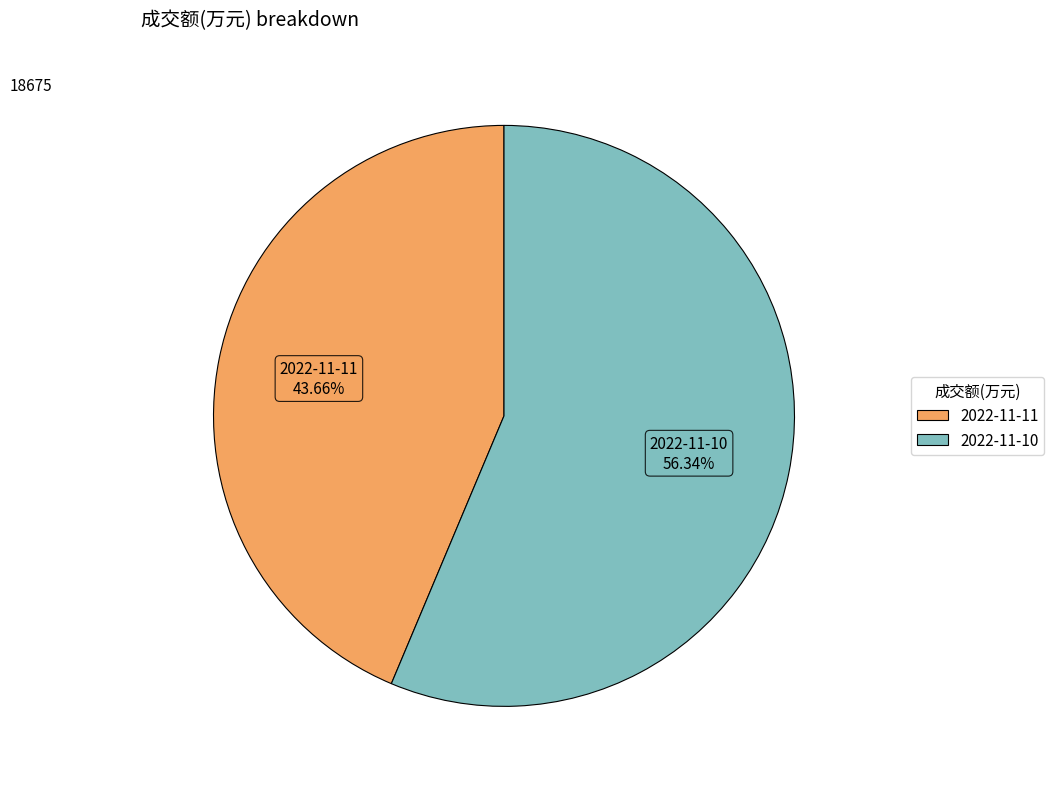

True or false: 2022-11-11 accounts for 50% of the total.

False